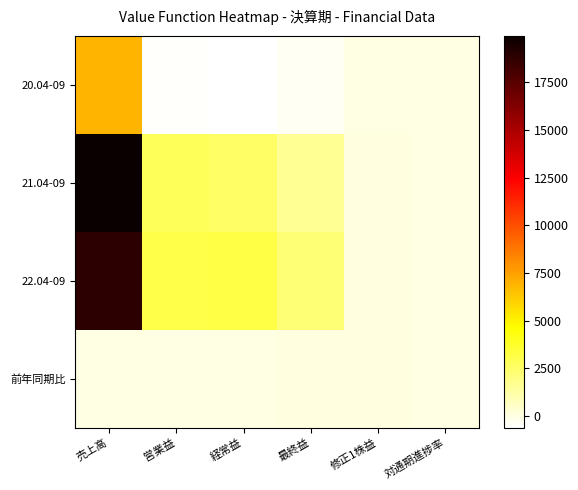

Between 営業益 and 修正1株益, which series saw the biggest shift?

22.04-09